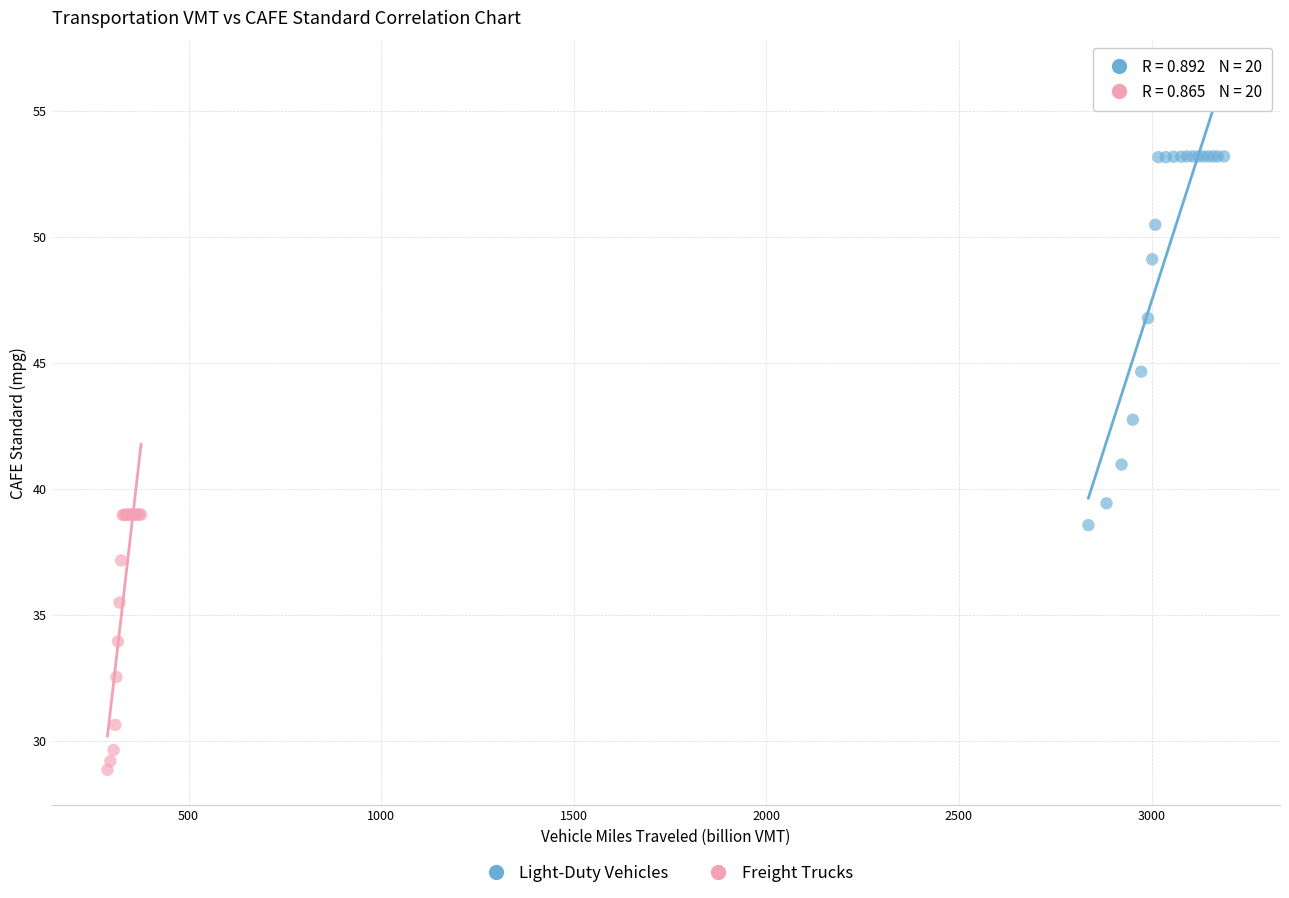

Which series reaches the minimum Y coordinate?

Freight Trucks